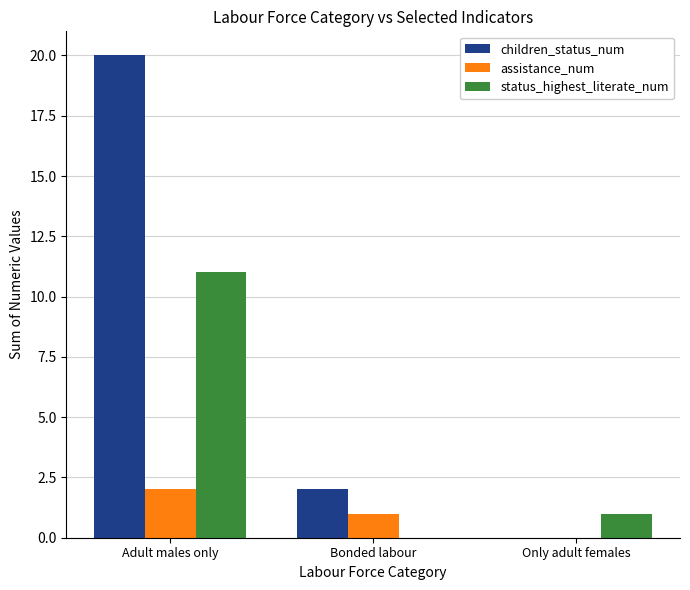

The value of assistance_num at Bonded labour is 1. True or false?

True